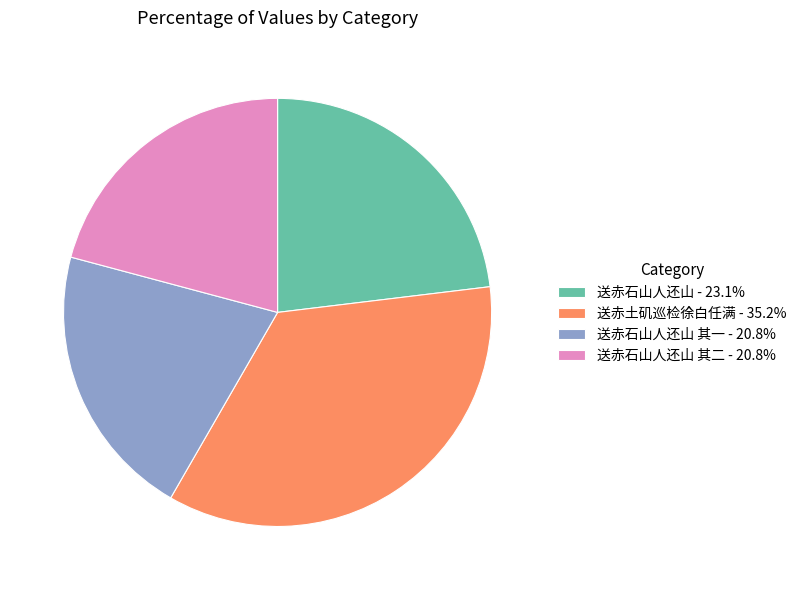

What is the ratio of the value at 送赤石山人还山 其二 - 20.8% to the value at 送赤土矶巡检徐白任满 - 35.2%?

0.6